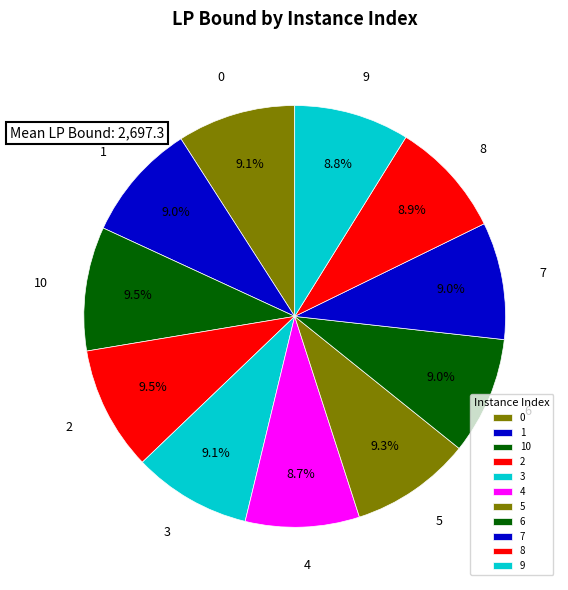

Is there any slice that represents more than half of the pie?

No